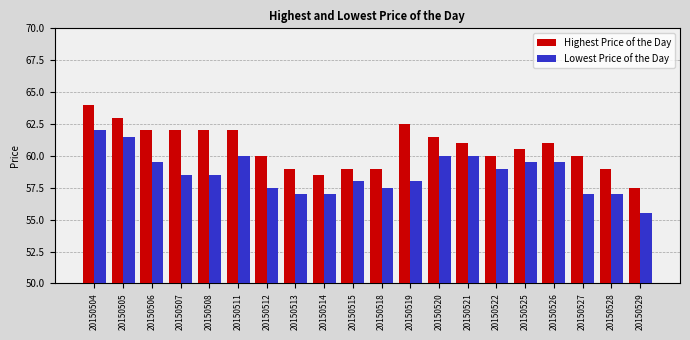

What is the value of the Highest Price of the Day bar at the 11th from the left?

59.0